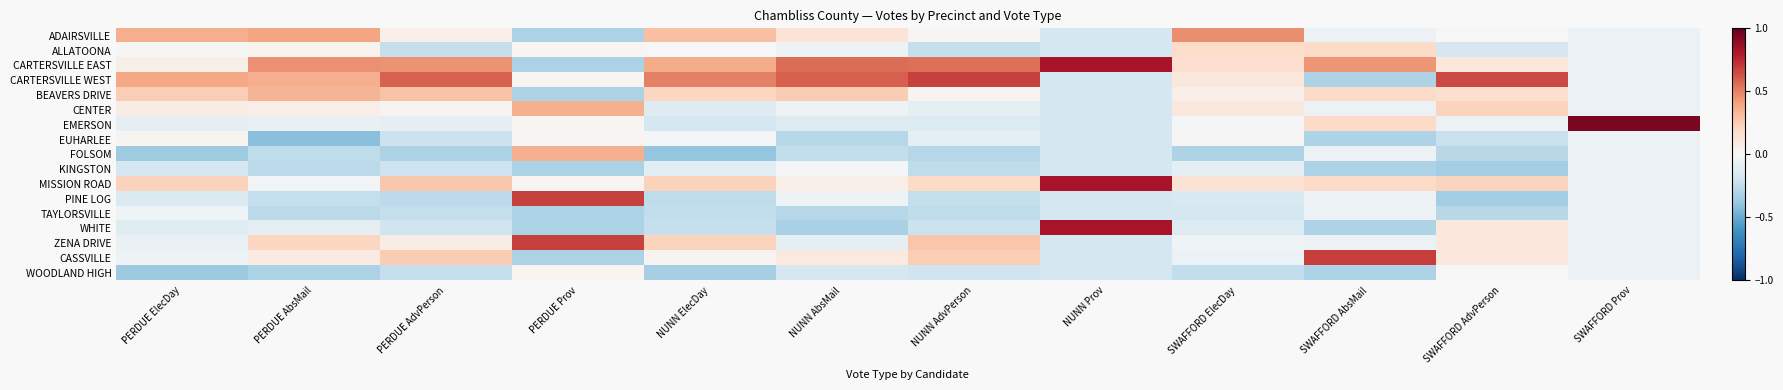

Rank the series at SWAFFORD Prov from lowest to highest value.

ADAIRSVILLE, ALLATOONA, CARTERSVILLE EAST, CARTERSVILLE WEST, BEAVERS DRIVE, CENTER, EUHARLEE, FOLSOM, KINGSTON, MISSION ROAD, PINE LOG, TAYLORSVILLE, WHITE, ZENA DRIVE, CASSVILLE, WOODLAND HIGH, EMERSON